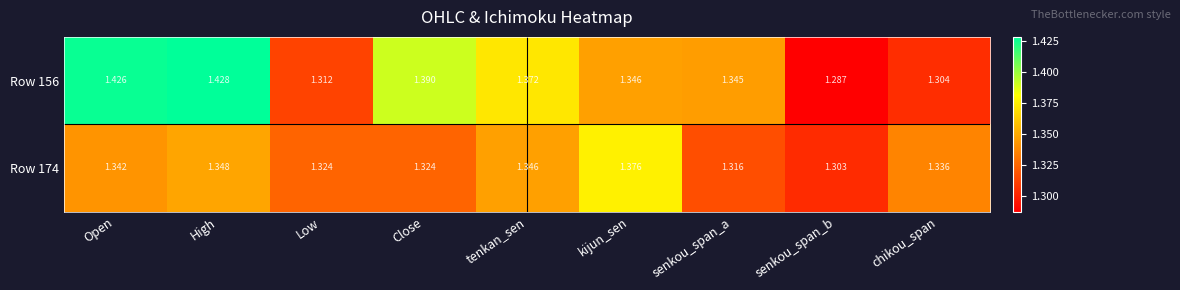

Rank the categories by Row 156 value from lowest to highest.

senkou_span_b, chikou_span, Low, senkou_span_a, kijun_sen, tenkan_sen, Close, Open, High